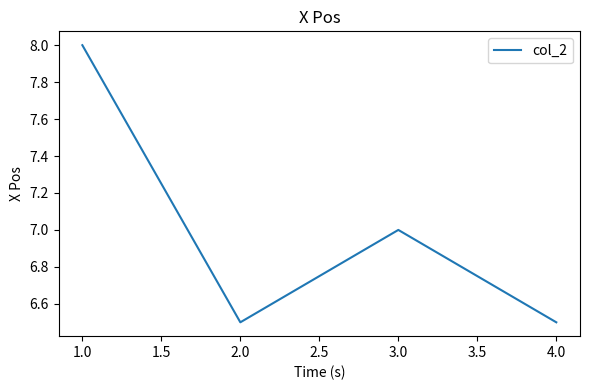

The value at 3.0 is 7.0. True or false?

True